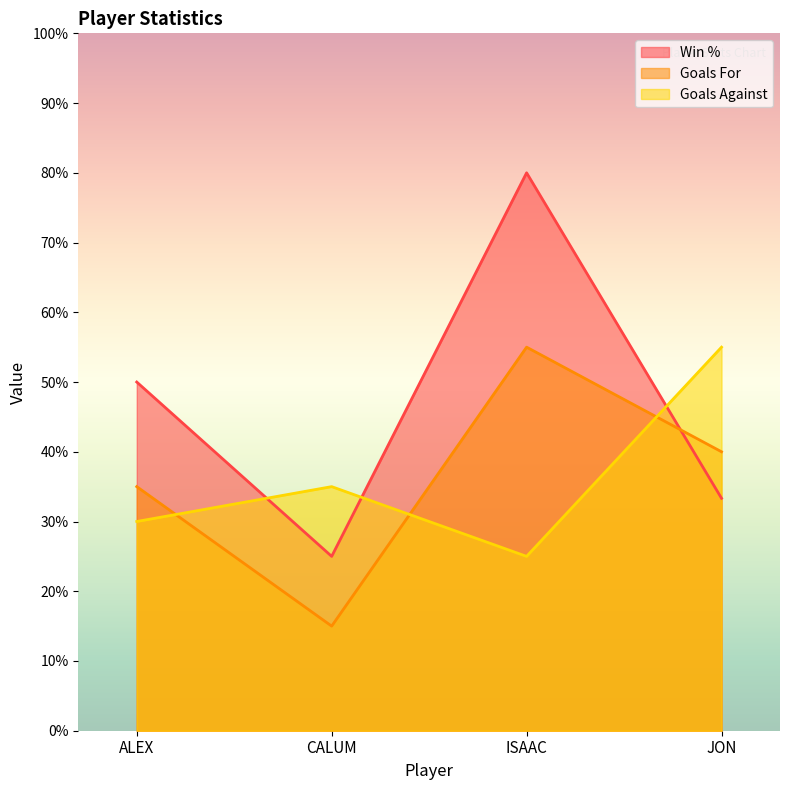

What is the difference between the highest and lowest values at CALUM?

20.0